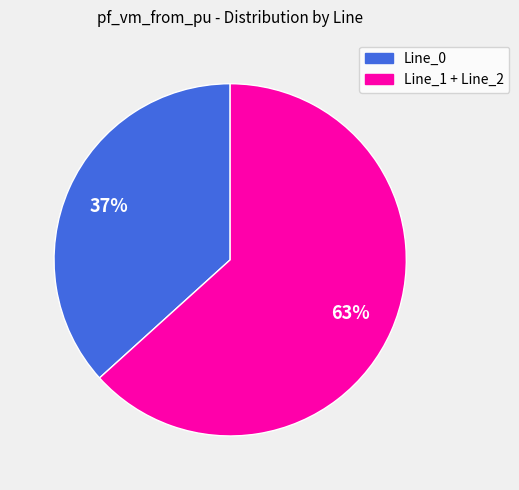

To the nearest percent, what is the average slice percentage?

50%